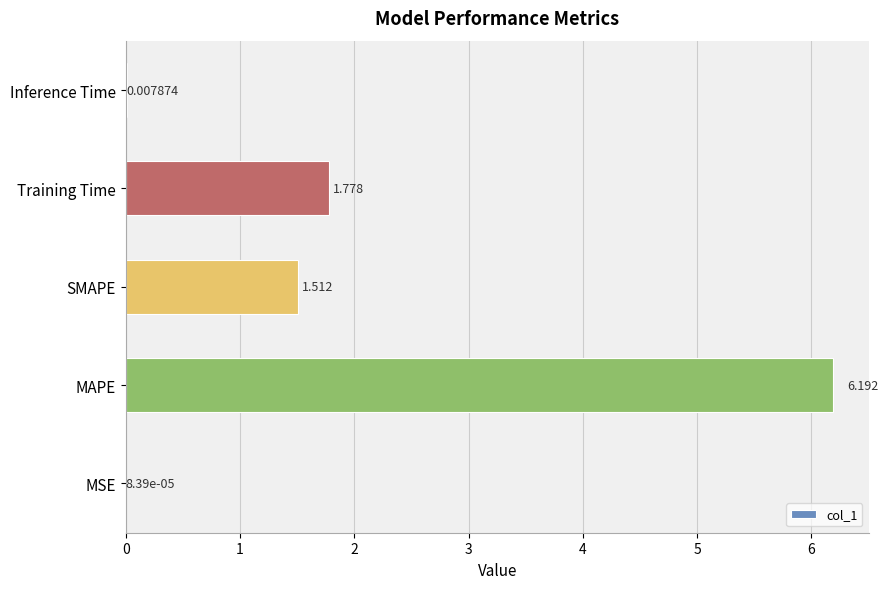

Where is the data nearest to the value 3?

Training Time